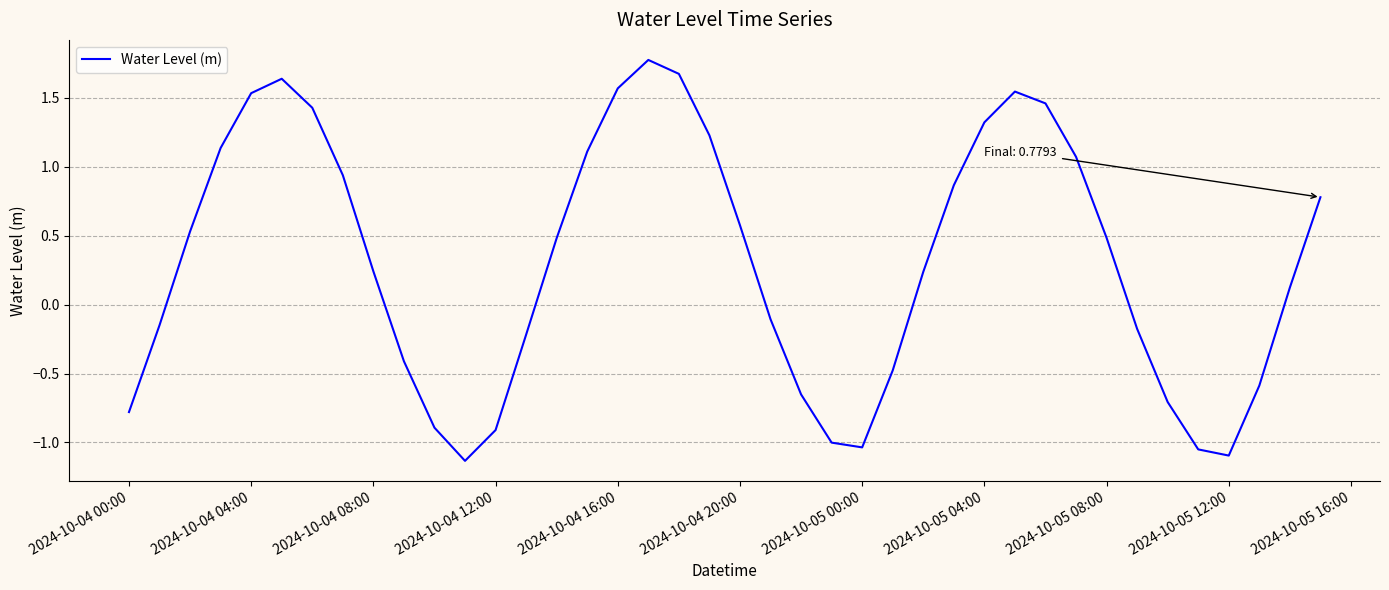

What is the difference between the maximum and minimum values?

2.9